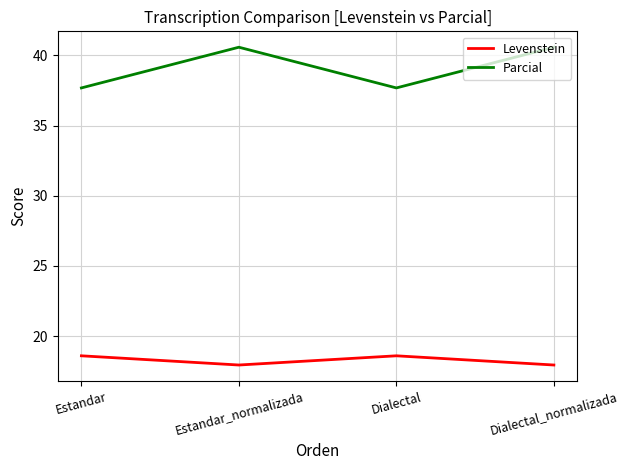

What are all the series names shown in the legend?

Levenstein, Parcial